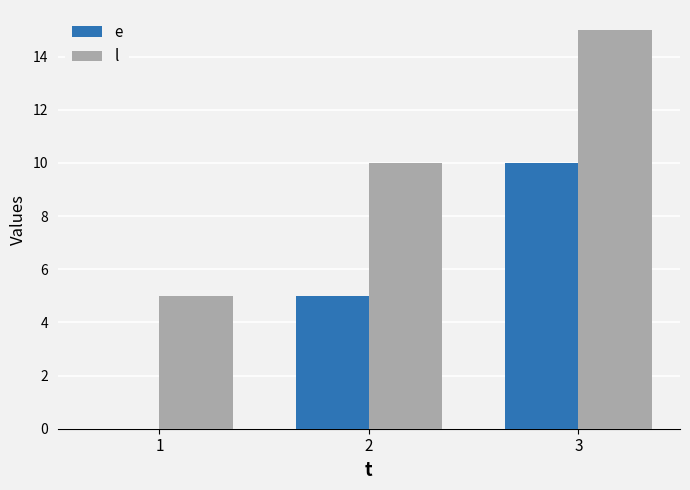

Are the bars horizontal?

No